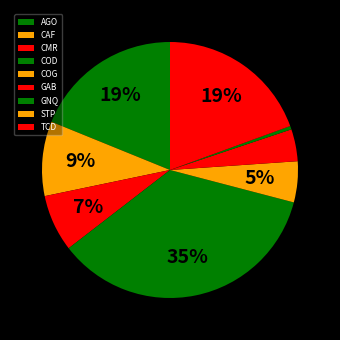

How many segments does this pie chart have?

9